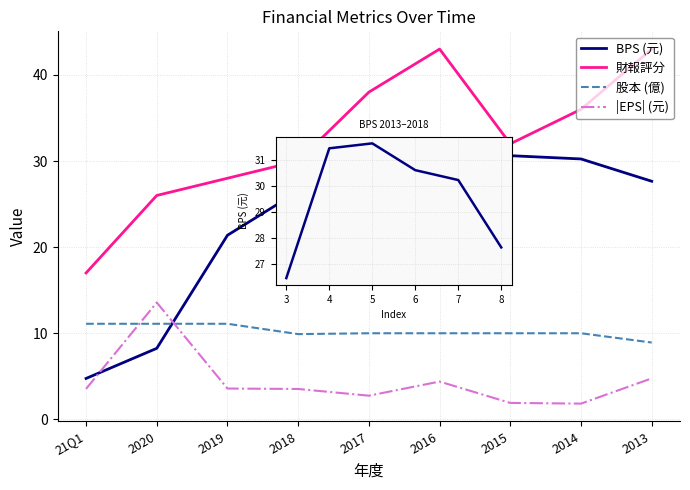

How many series are shown in this chart?

4